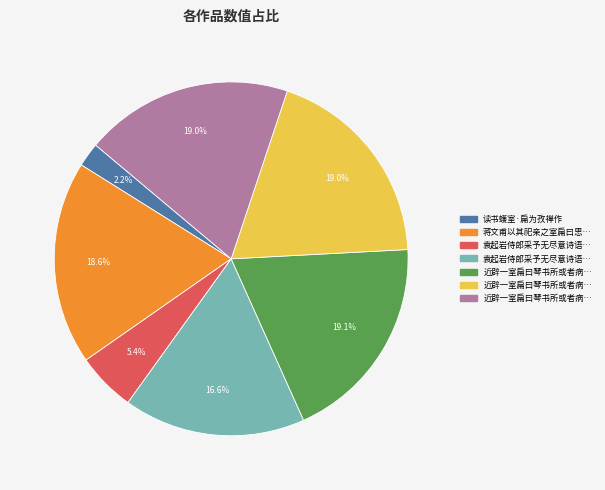

Is there a majority slice in this chart?

No